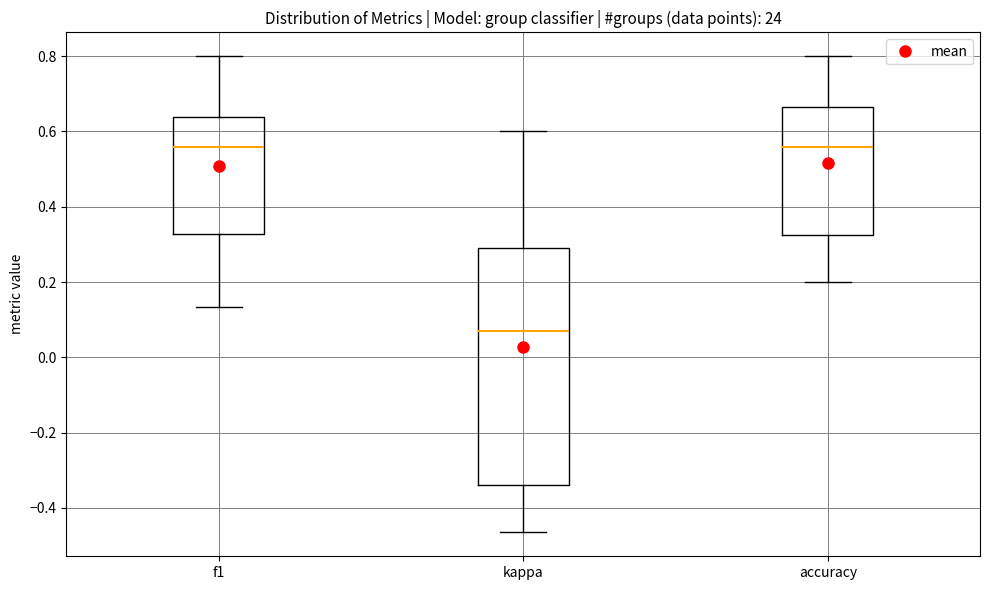

Which box's median line is the lowest?

kappa